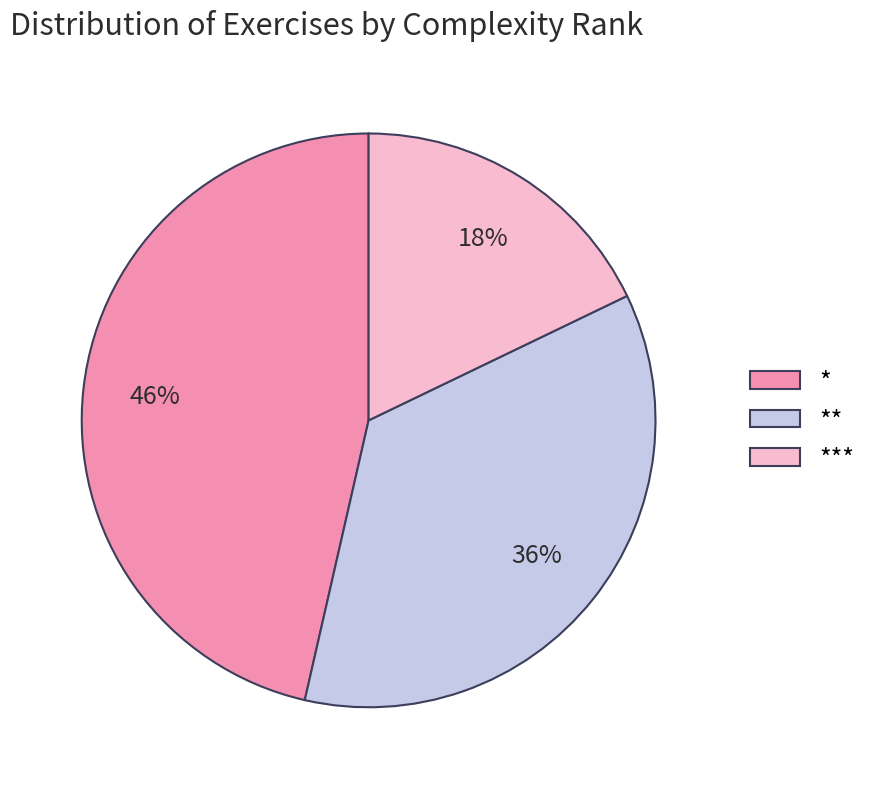

What percentage is the ** slice, to the nearest percent?

36%